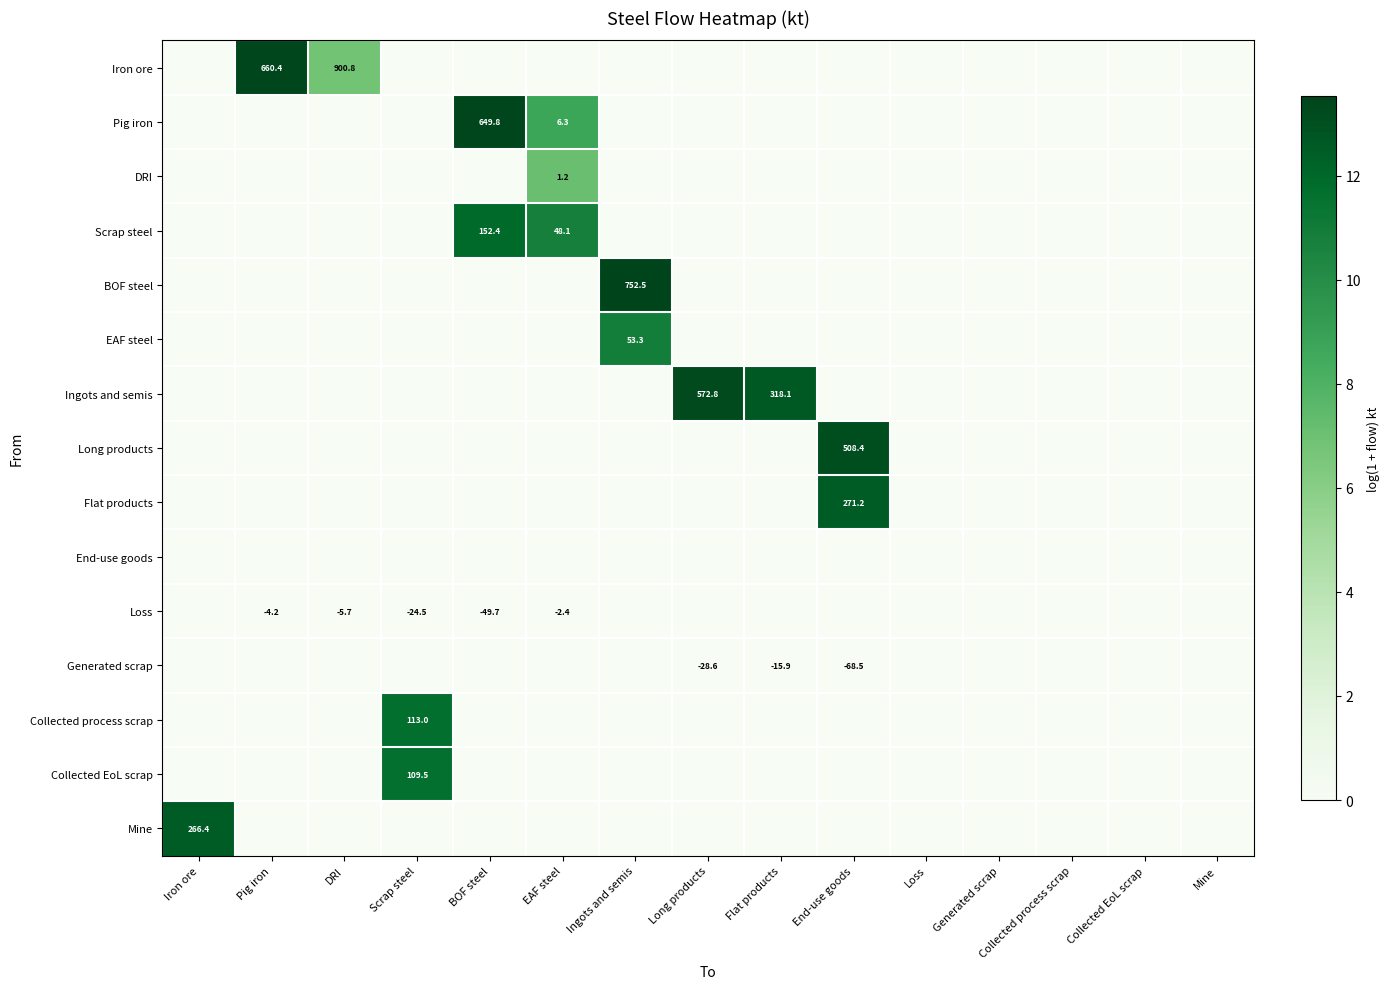

Is the value of Ingots and semis at Long products greater than the value of Loss at DRI?

Yes